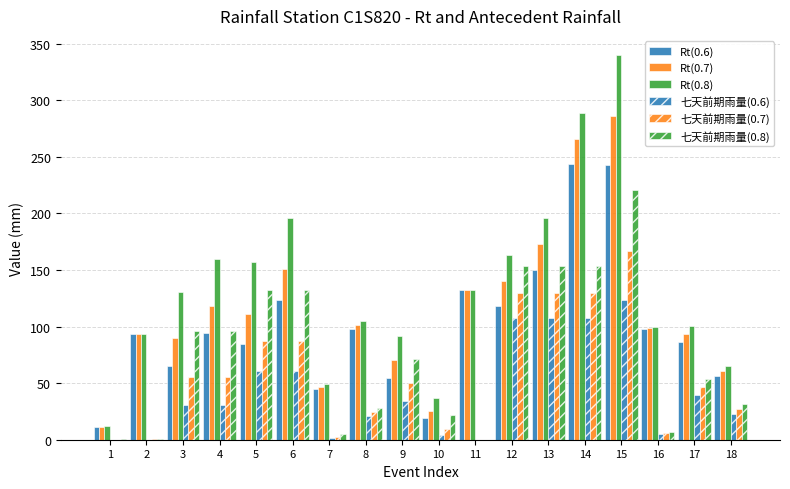

The Rt(0.7) series shows 37.1 at 17. True or false?

False